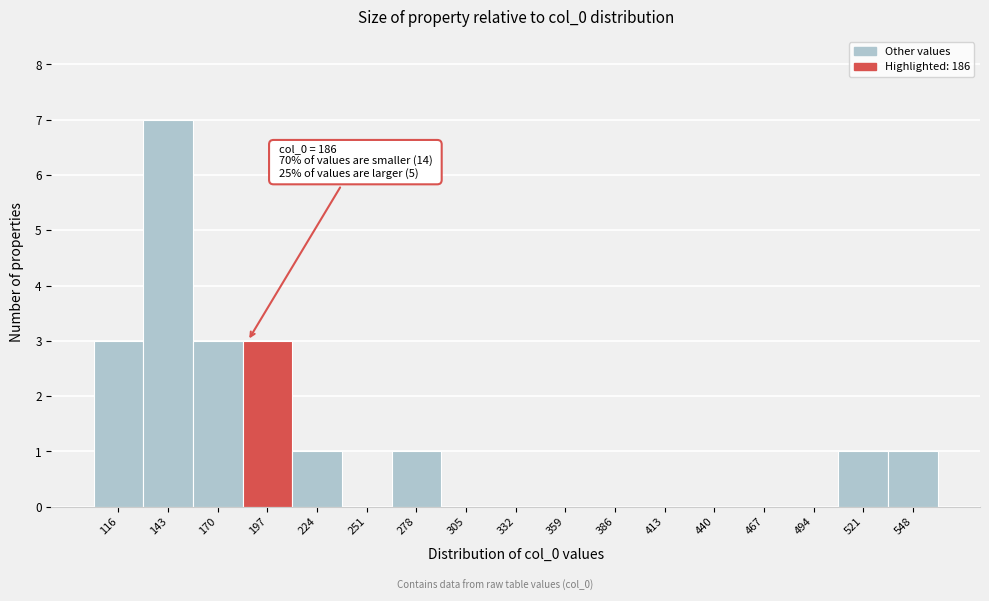

Over which range of the x-axis is the bar tallest?

130 to 155